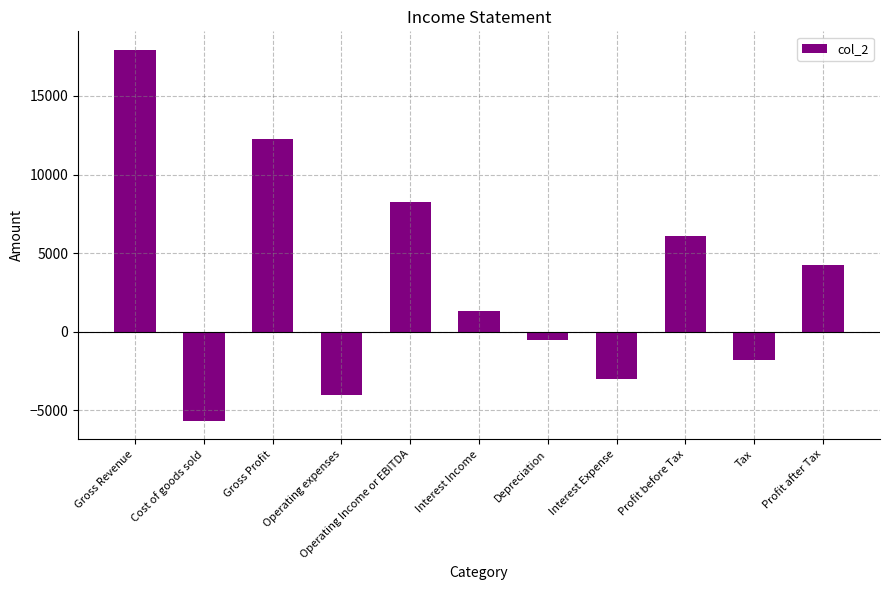

The chart shows a value of 11091.4 at Operating Income or EBITDA. True or false?

False